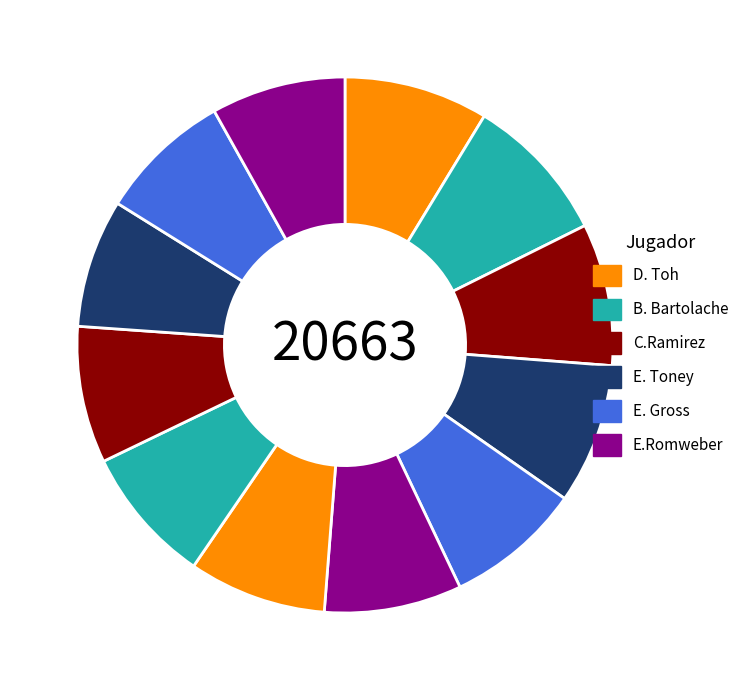

How many slices are in this pie chart?

12